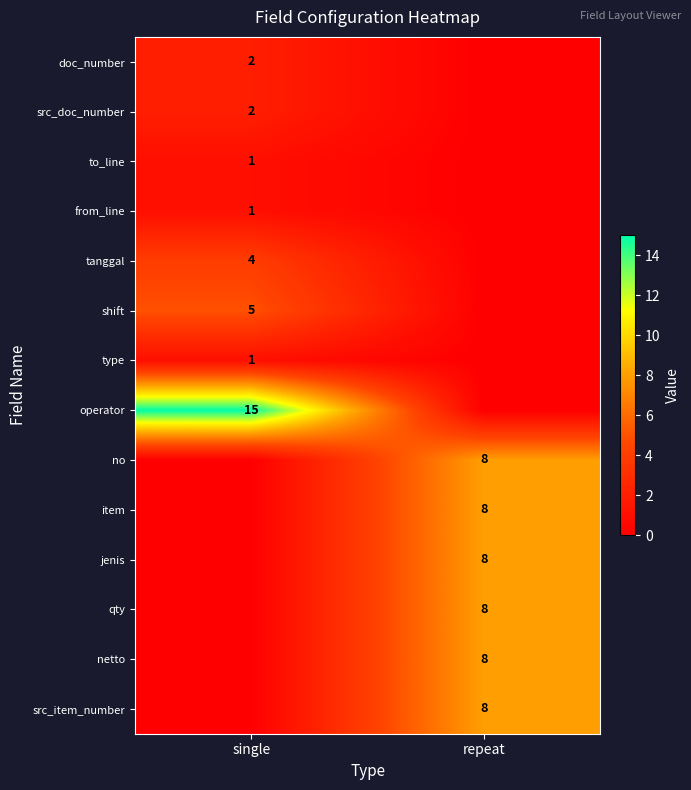

The value of item at repeat is 6. True or false?

False